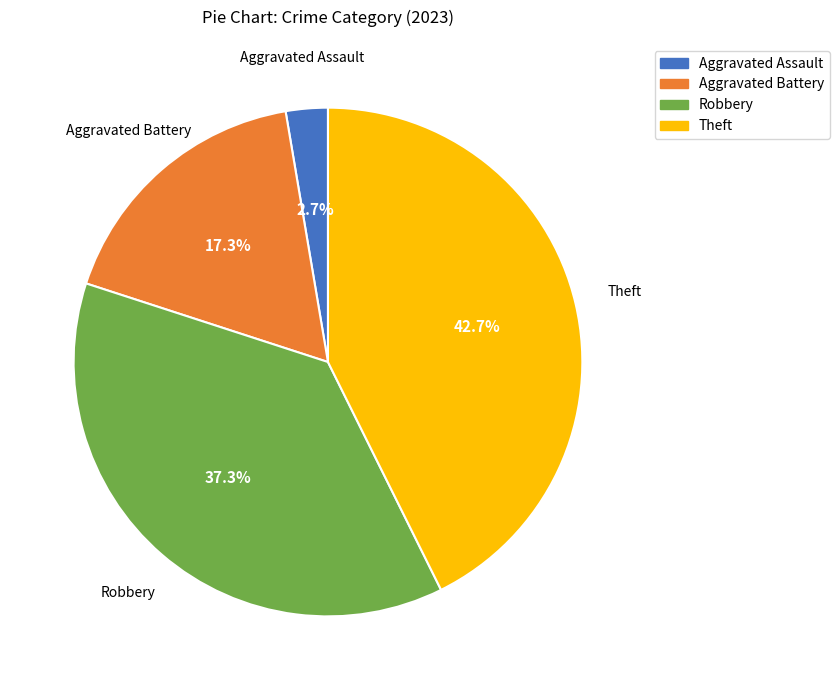

Does Aggravated Battery account for over 50% of the chart?

No